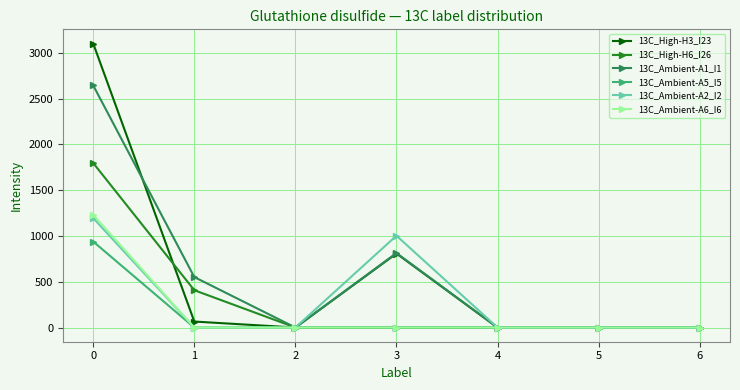

The value of 13C_High-H6_I26 at 4 is 0.0. True or false?

True